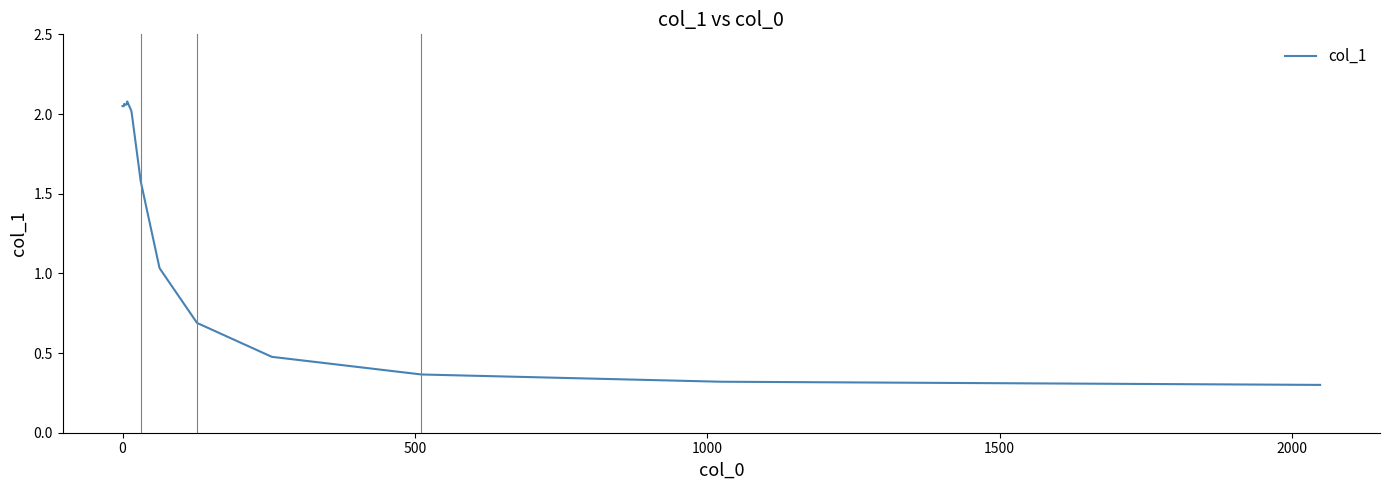

What is the difference between the maximum and minimum values?

1.8